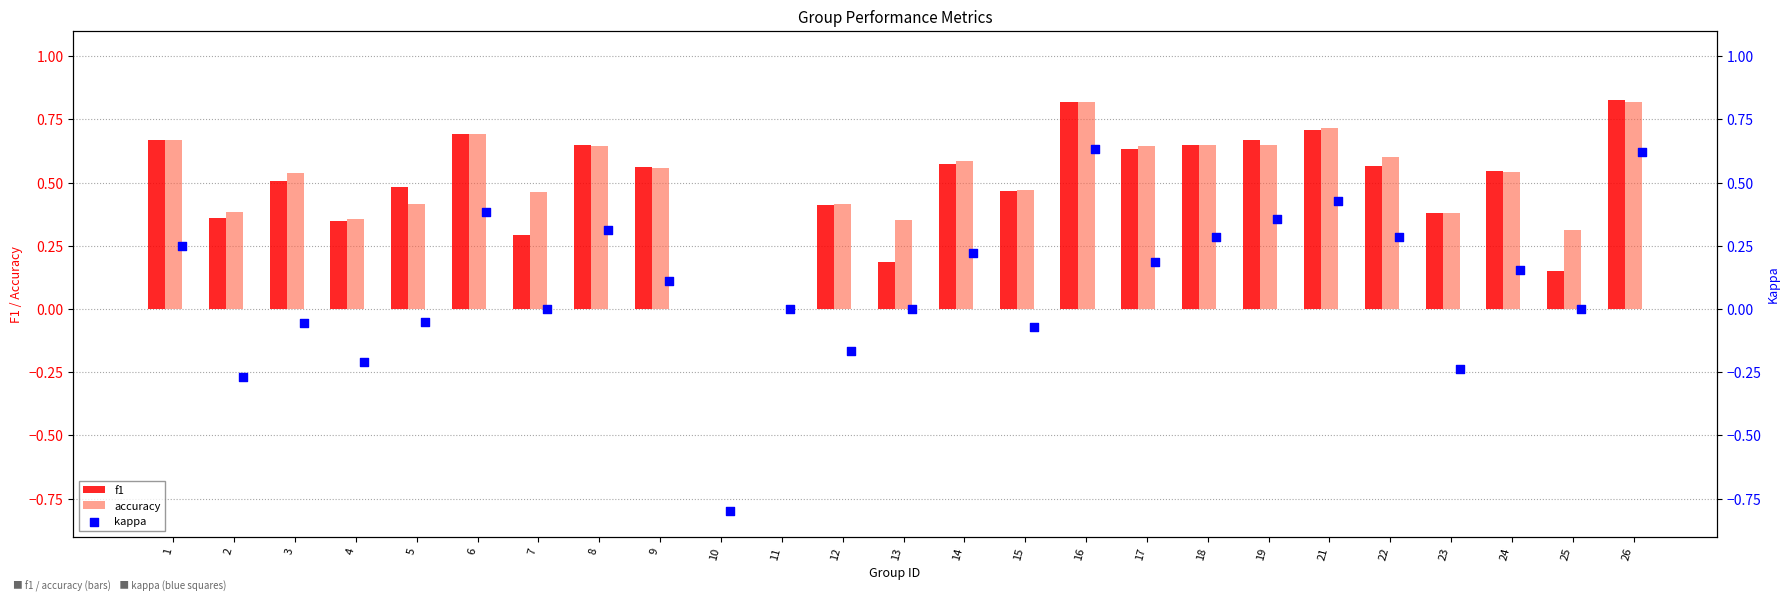

Which series has the largest total across all categories?

accuracy